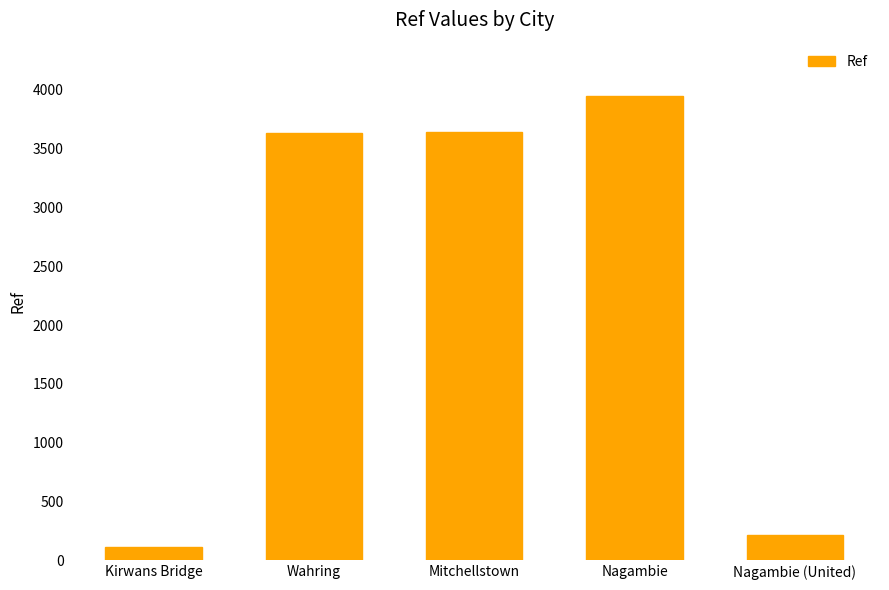

Count the number of data series in this chart.

1